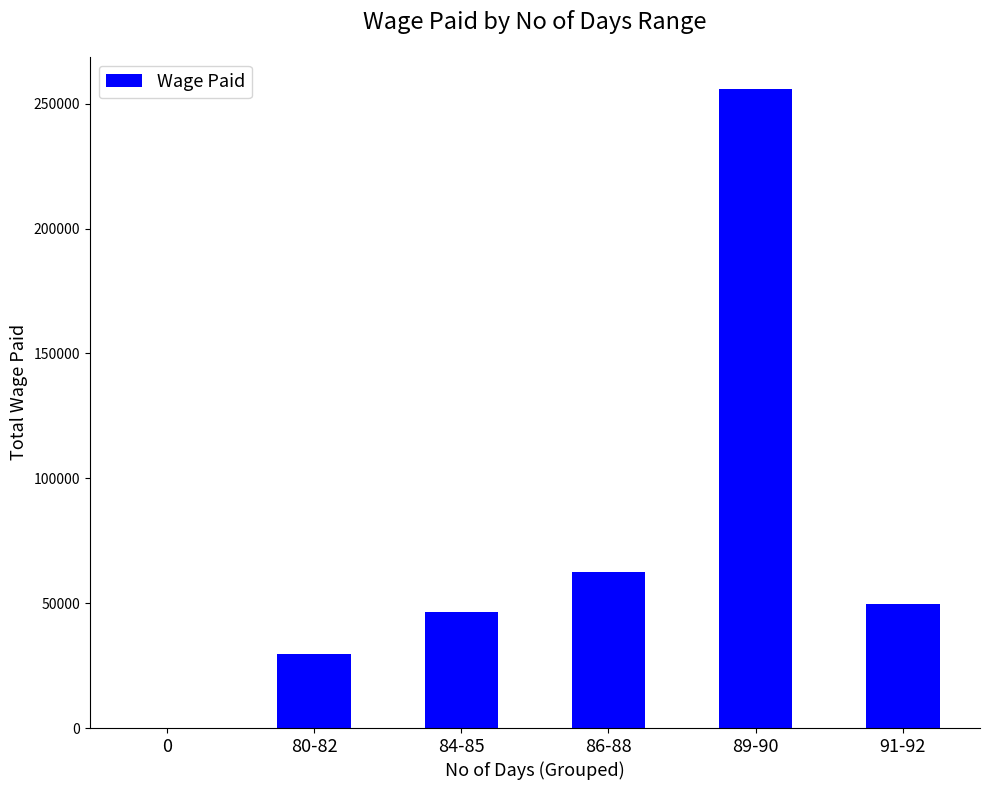

True or false: the data shows 129550 at 0.

False